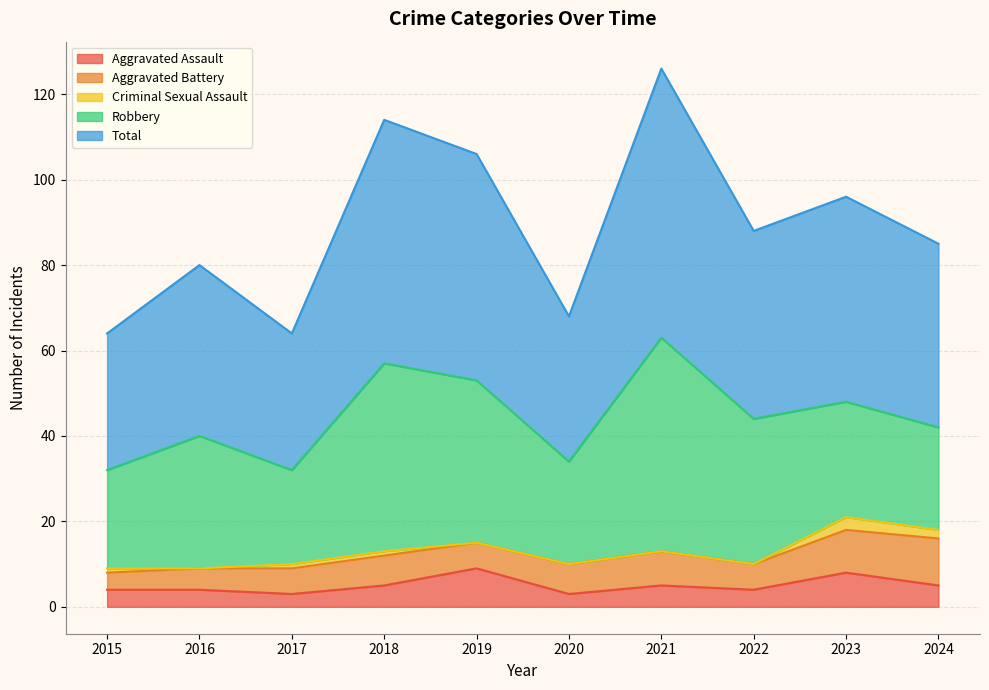

The Robbery series shows 72 at 2018. True or false?

False